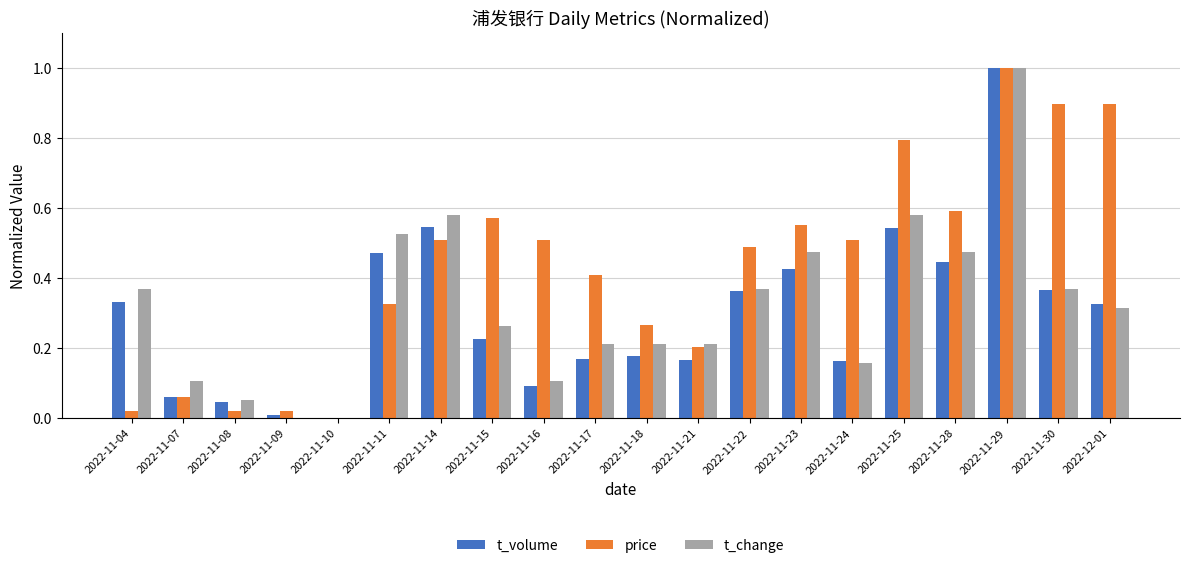

How many groups of bars are there?

20